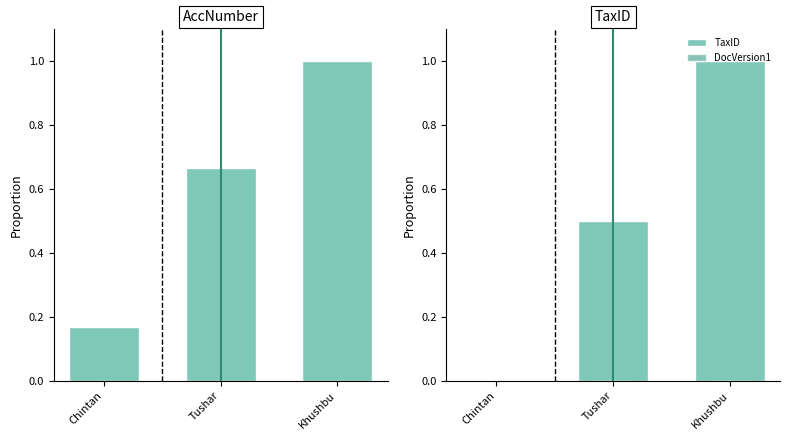

At how many categories does at least one series exceed 0?

3